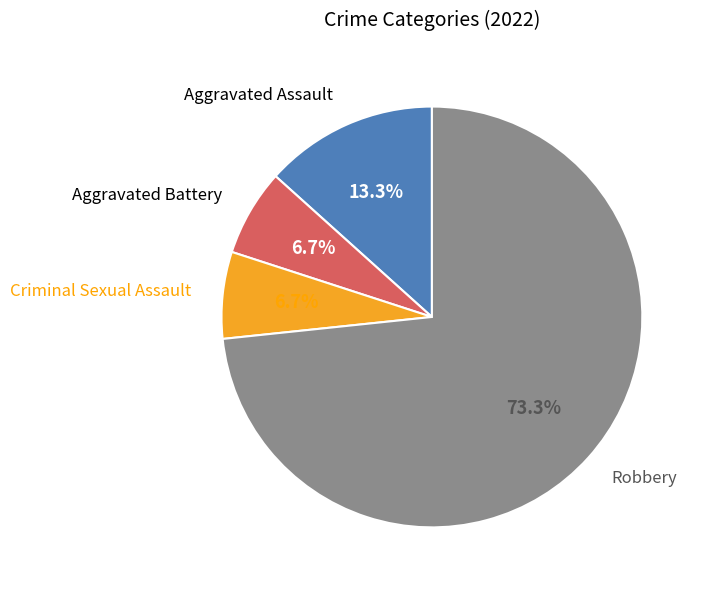

Is there any slice that represents more than half of the pie?

Yes